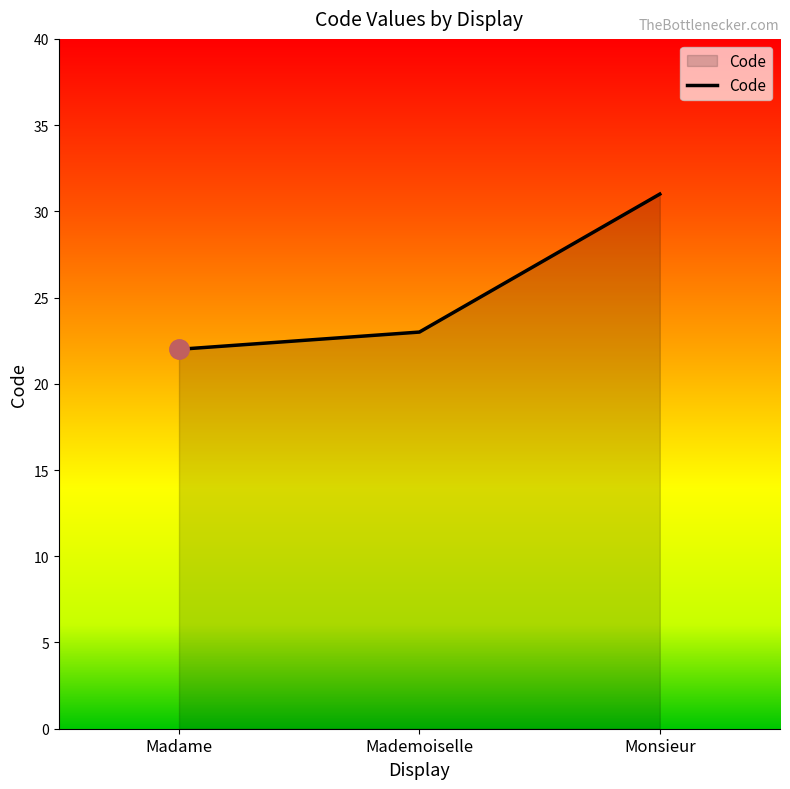

Which category has the lowest value across all series?

Madame